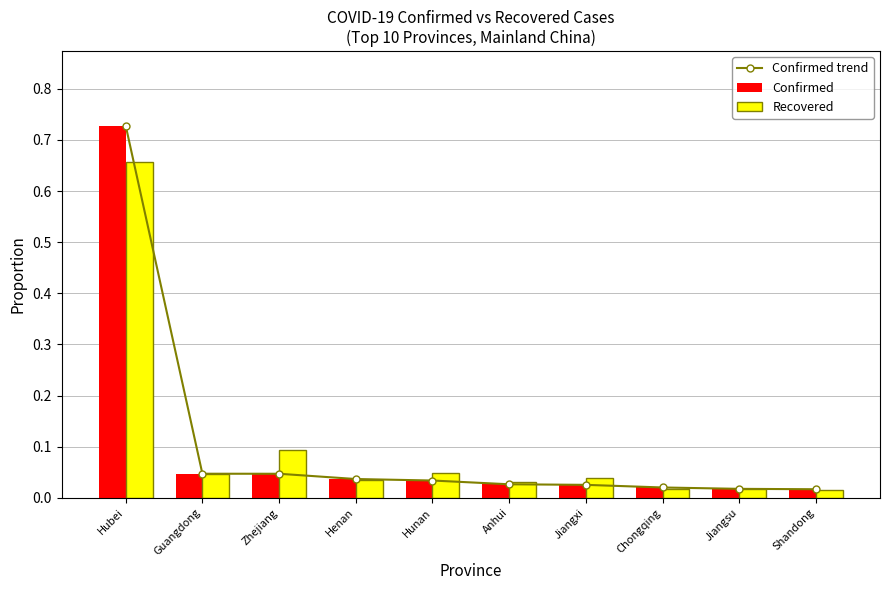

Count the number of categories in the chart.

10